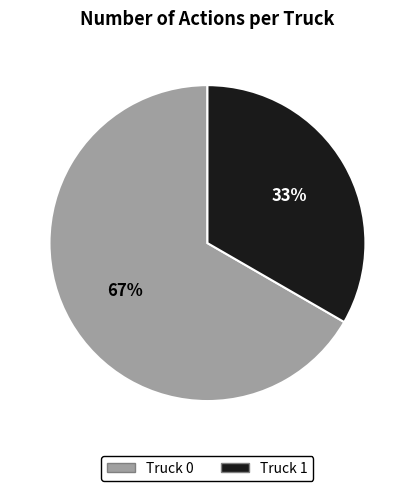

What is the largest slice in the pie chart?

Truck 0